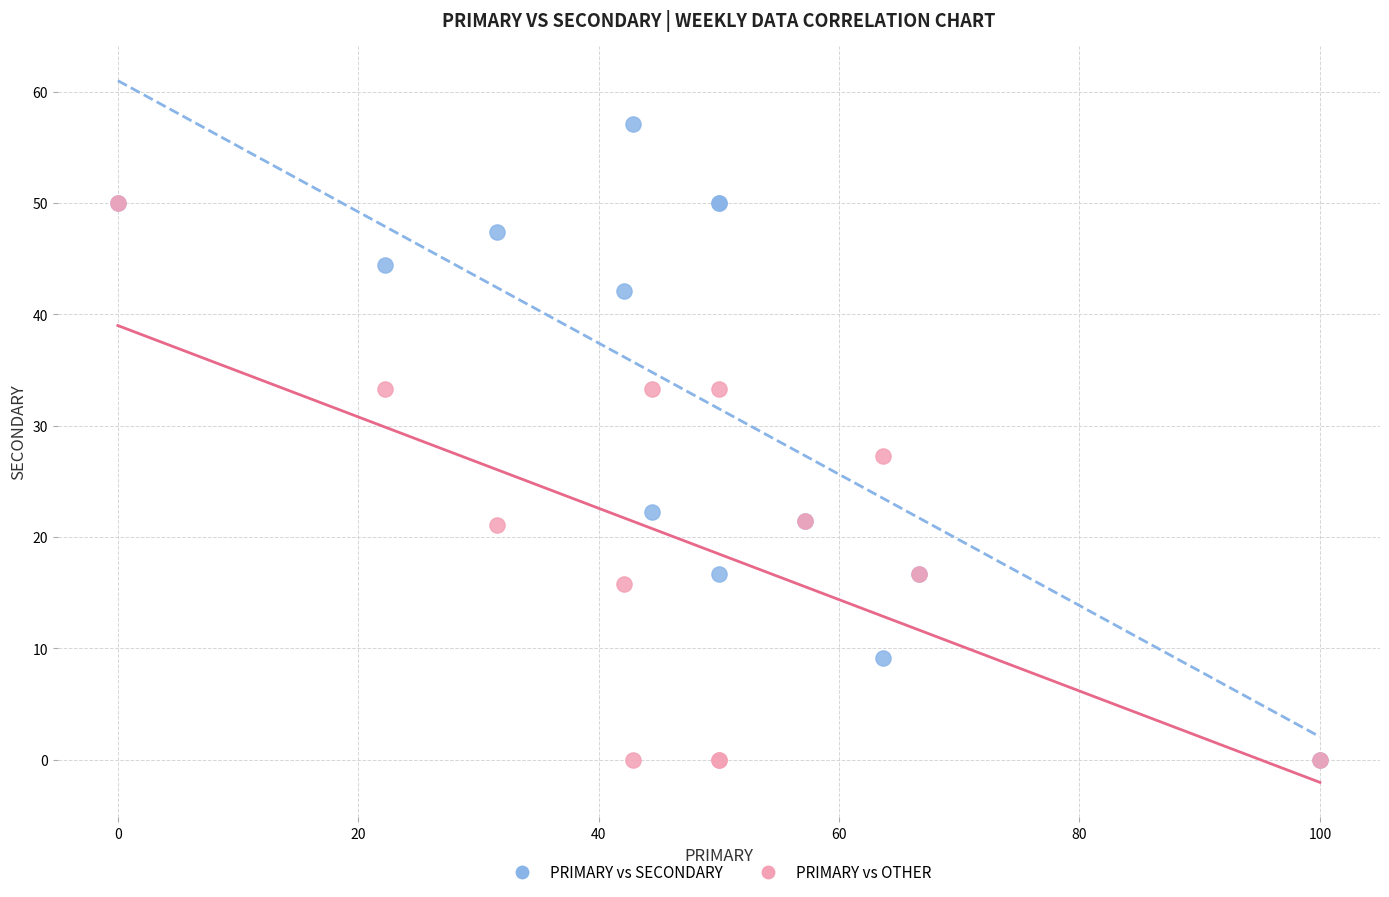

In the PRIMARY vs SECONDARY series, what Y value is closest to 28?

22.2